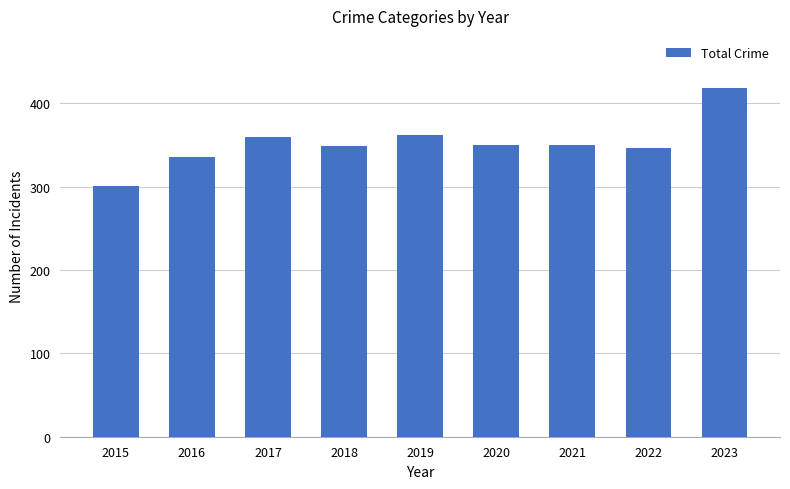

True or false: the data shows 108 at 2016.

False